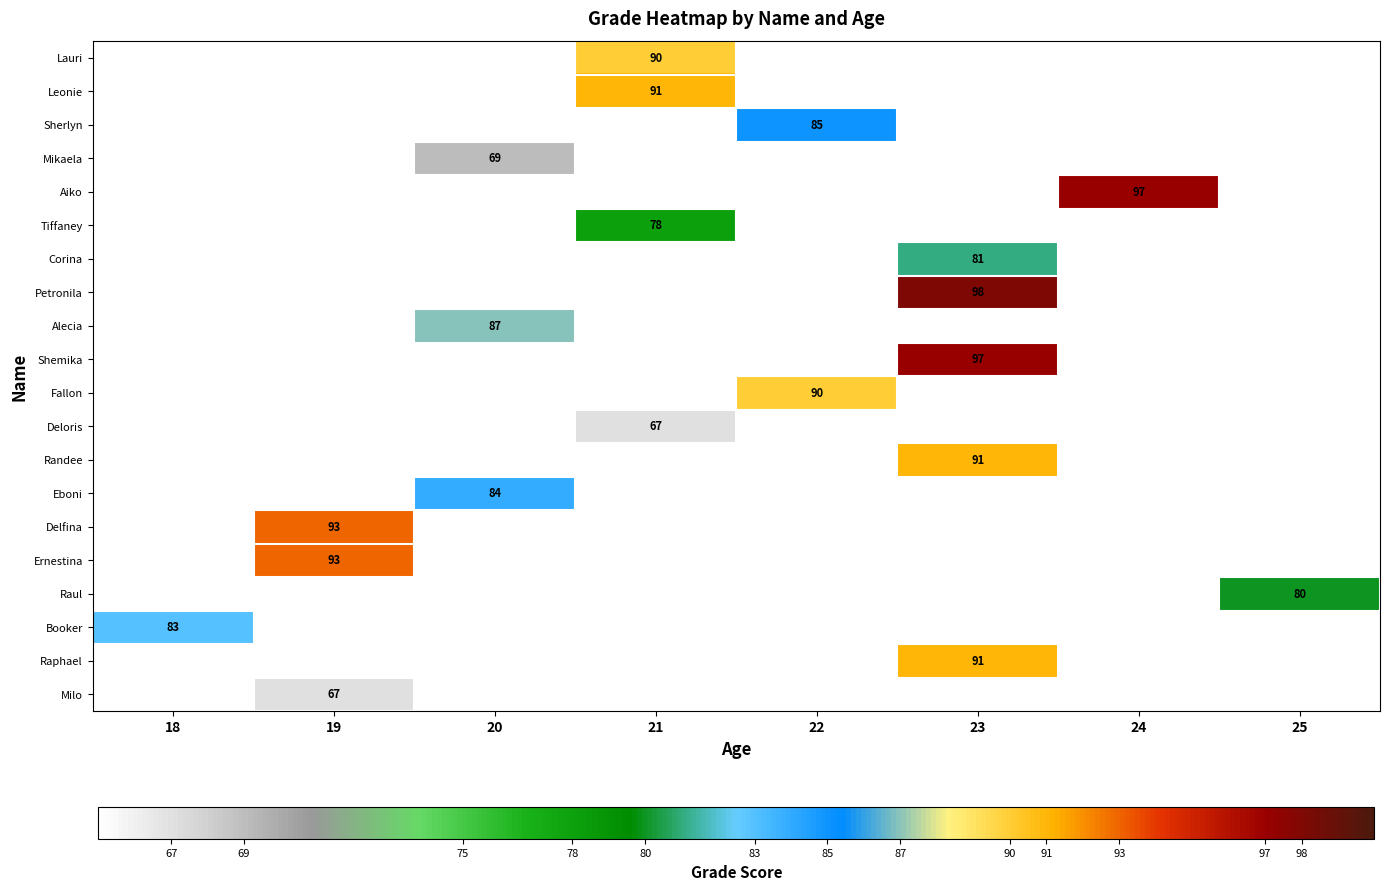

The value of Deloris at 21 is 107. True or false?

False